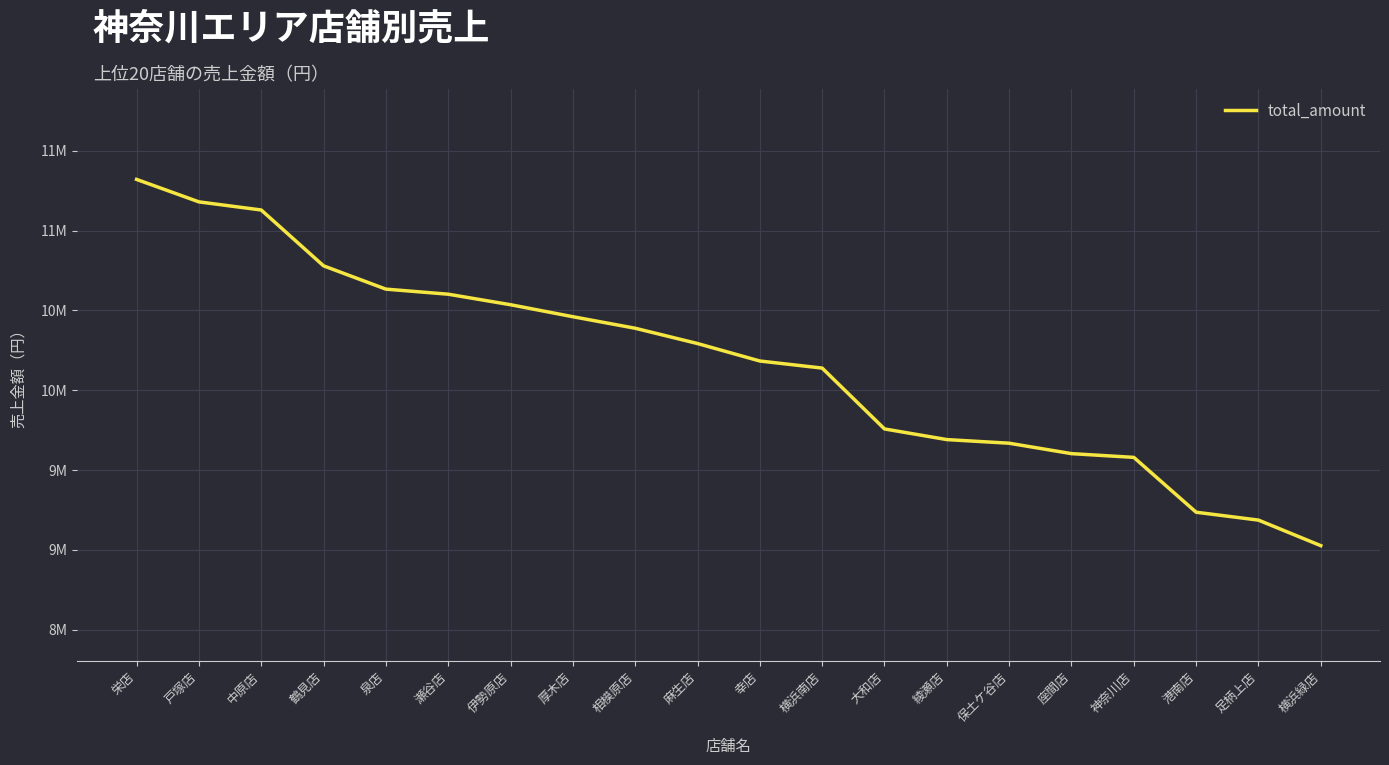

Does the chart have visible grid lines?

Yes